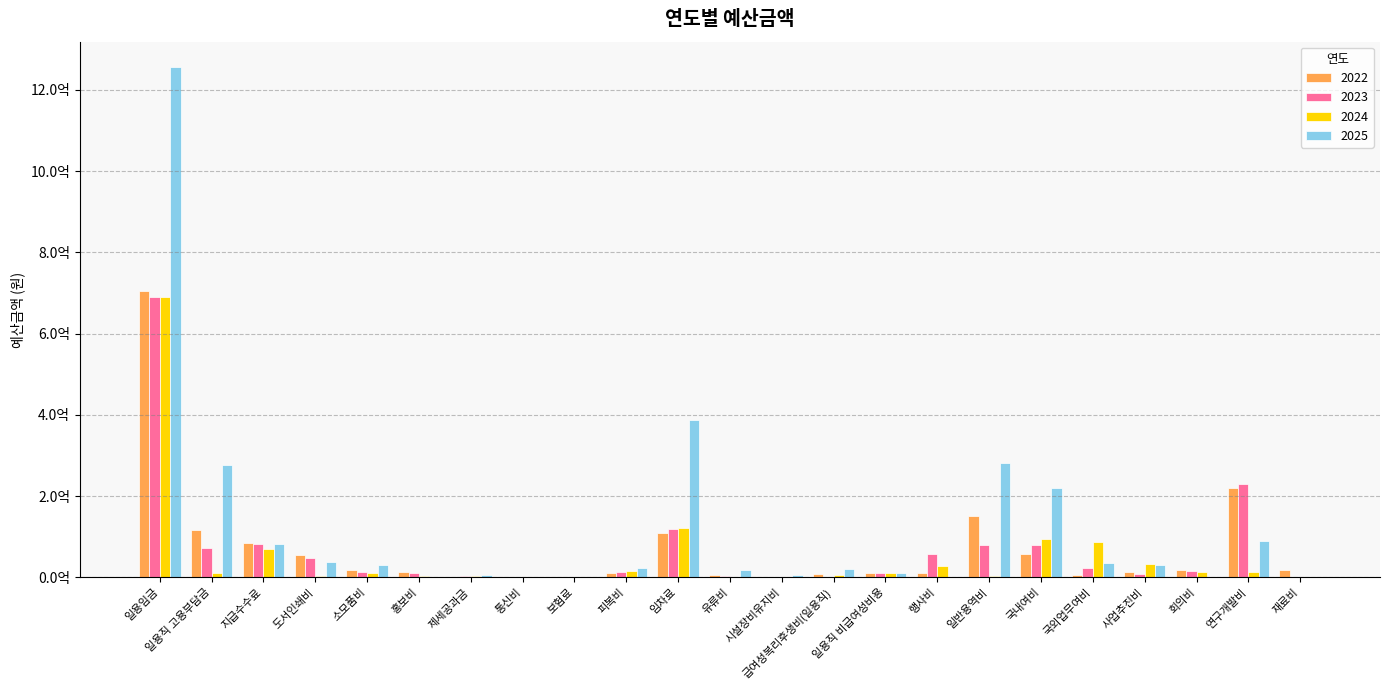

What are all the series names shown in the legend?

2022, 2023, 2024, 2025